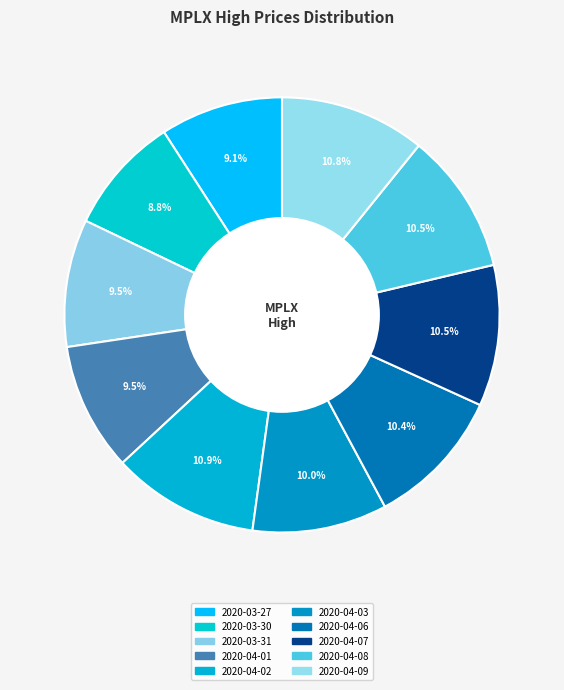

What percentage is the 2020-04-09 slice, to the nearest percent?

11%